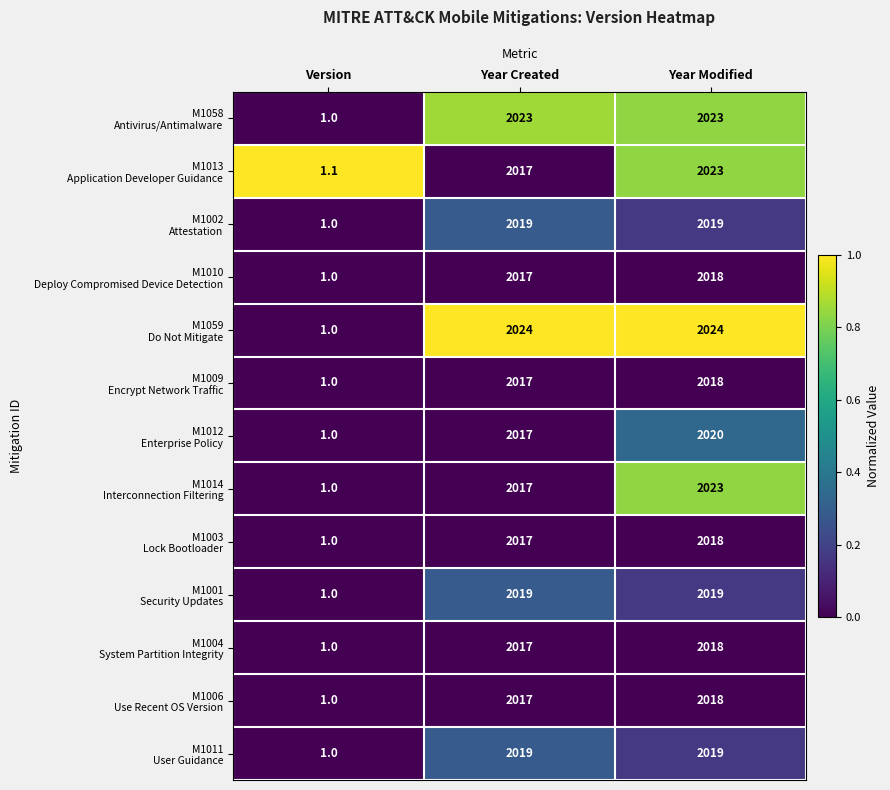

What is the total value across all series at Year Modified?

26260.0